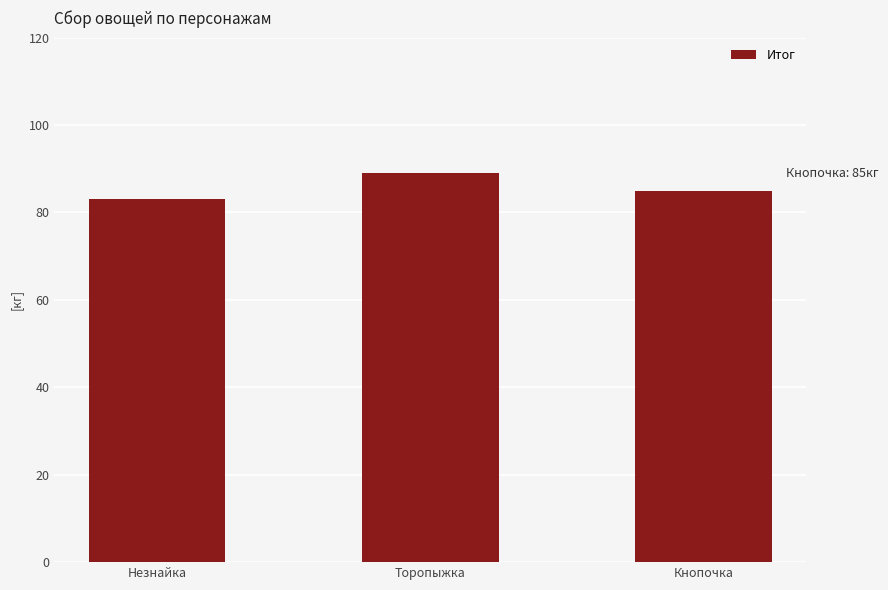

What position from the right is Кнопочка?

1